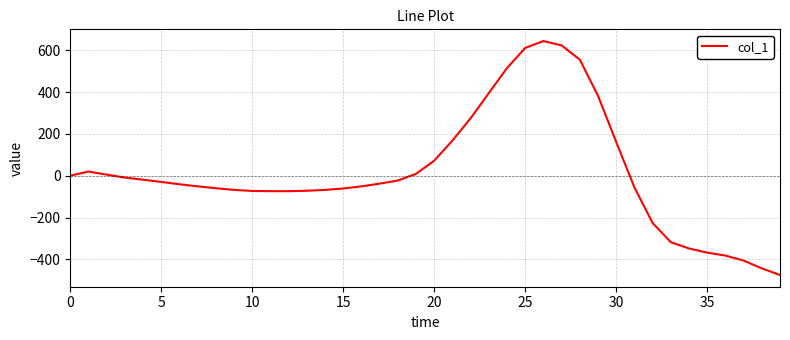

What is the smallest value displayed?

-475